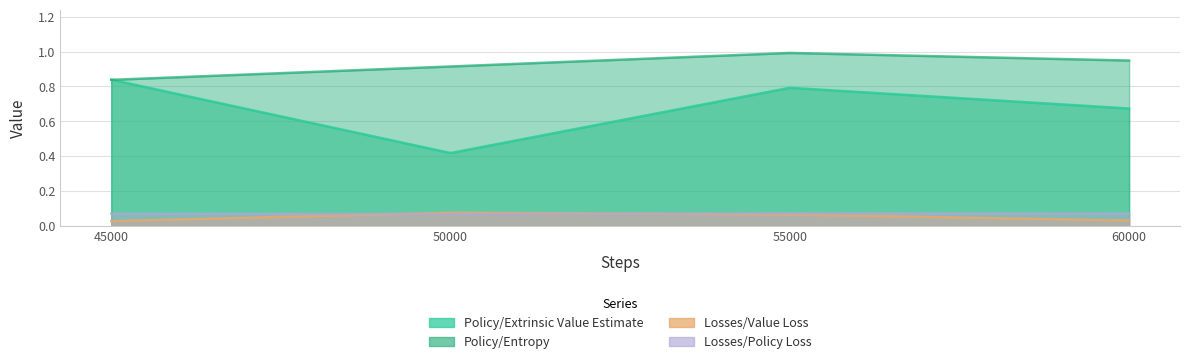

True or false: Losses/Policy Loss and Policy/Entropy intersect in this chart.

False